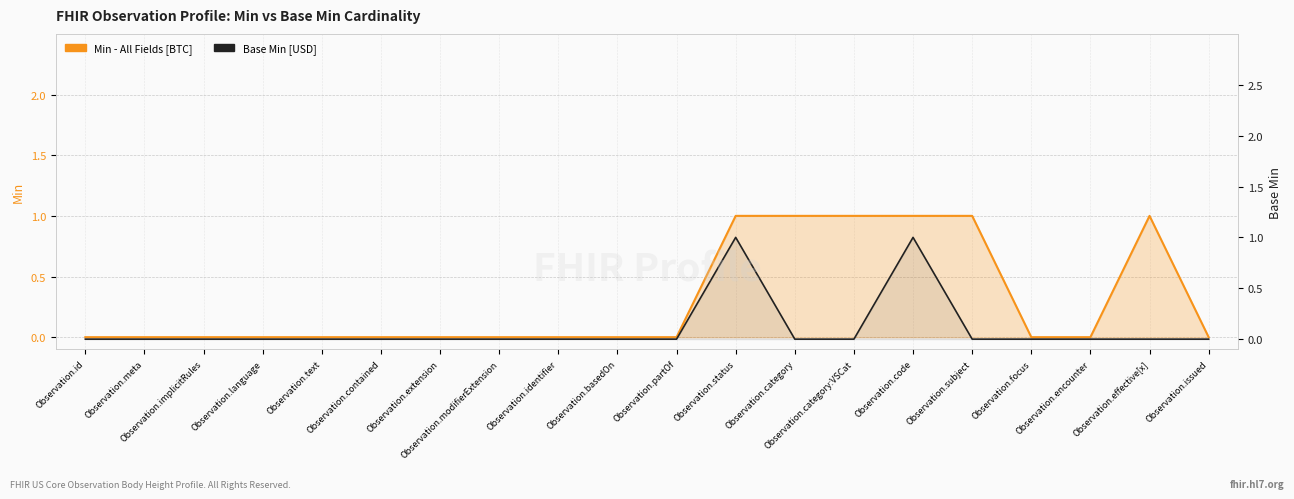

What is the difference between the highest and lowest values at Observation.category:VSCat?

1